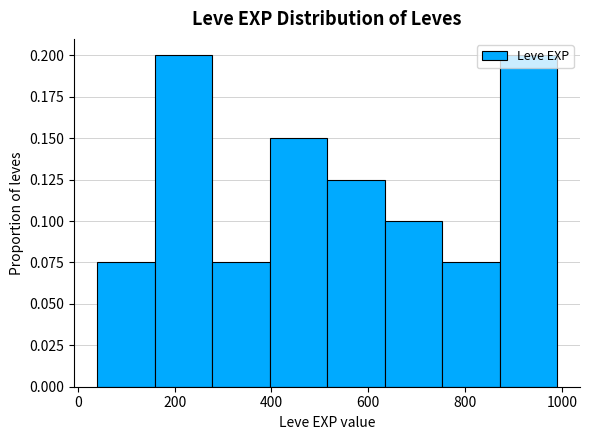

How tall is the bar that spans 880 to 1000 on the x-axis? Neither the bar edges nor the heights are printed on the chart, so give them approximately, as read against the axes.

0.200